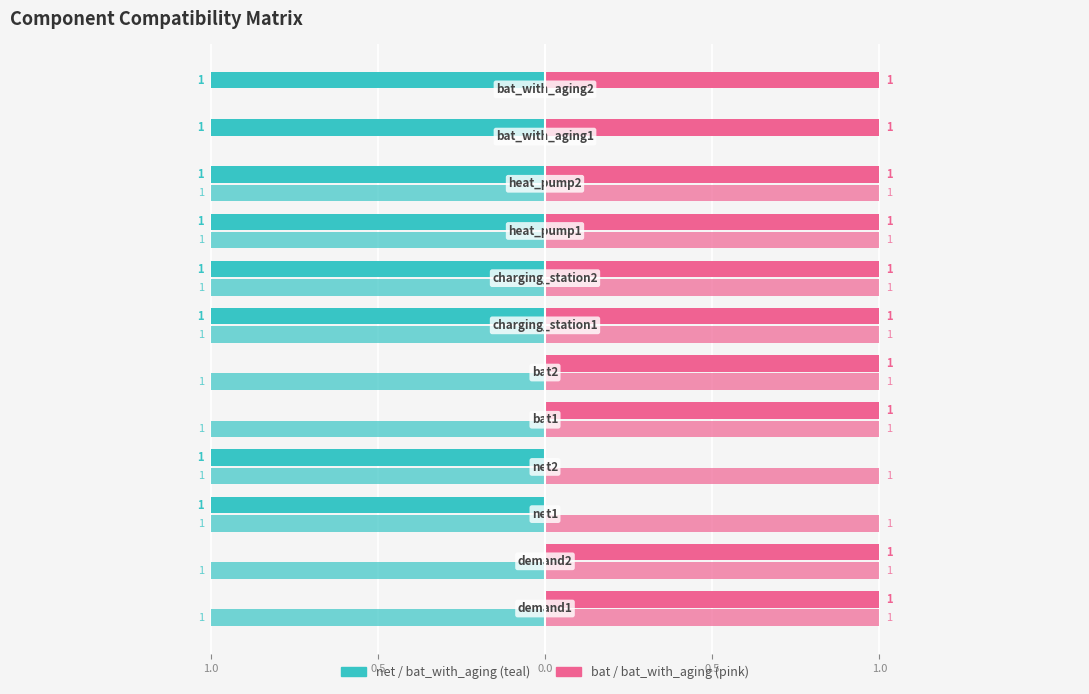

The value of bat1 at 6 is 0. True or false?

False